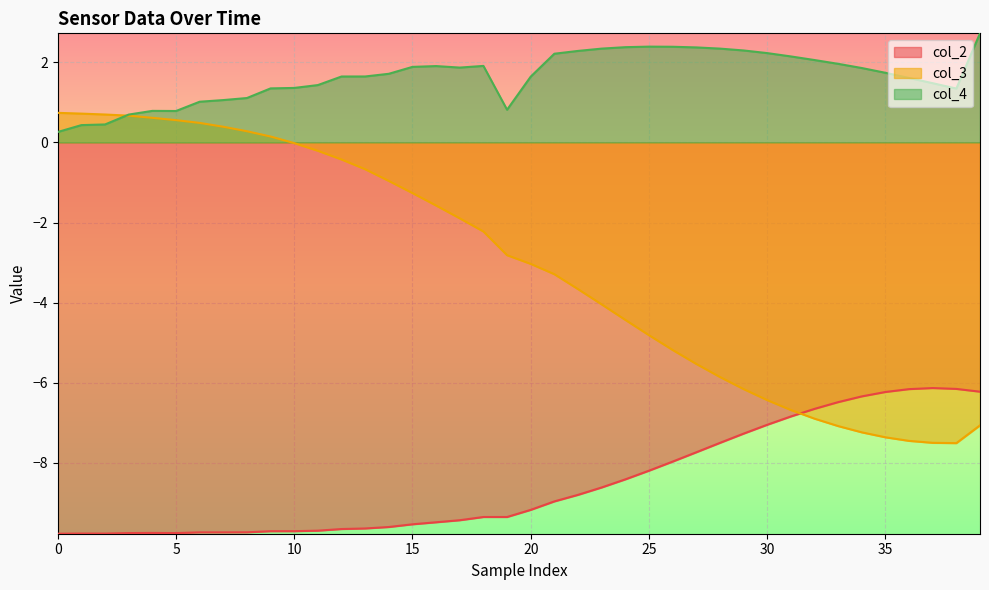

Which series has the largest total across all categories?

col_4